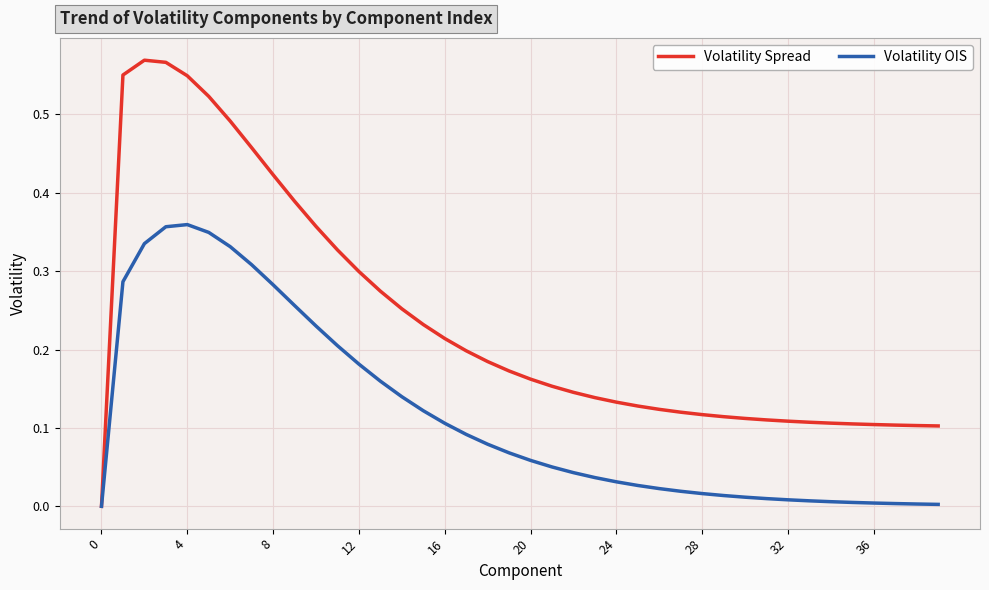

How many values in the Volatility Spread series exceed 0?

39